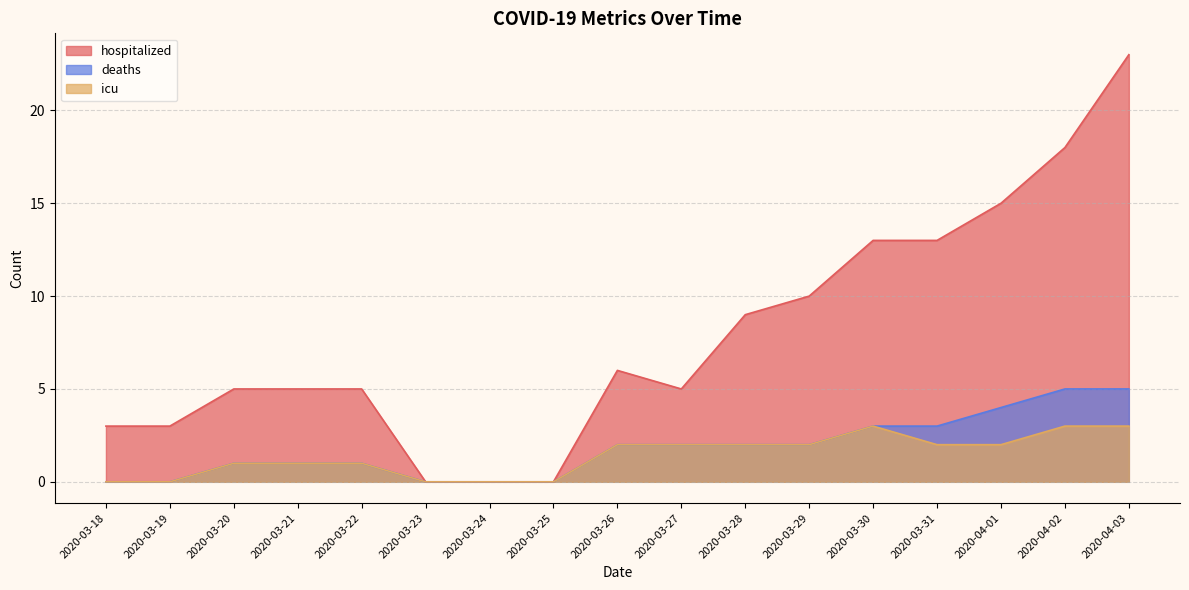

True or false: hospitalized and icu cross at least once.

False